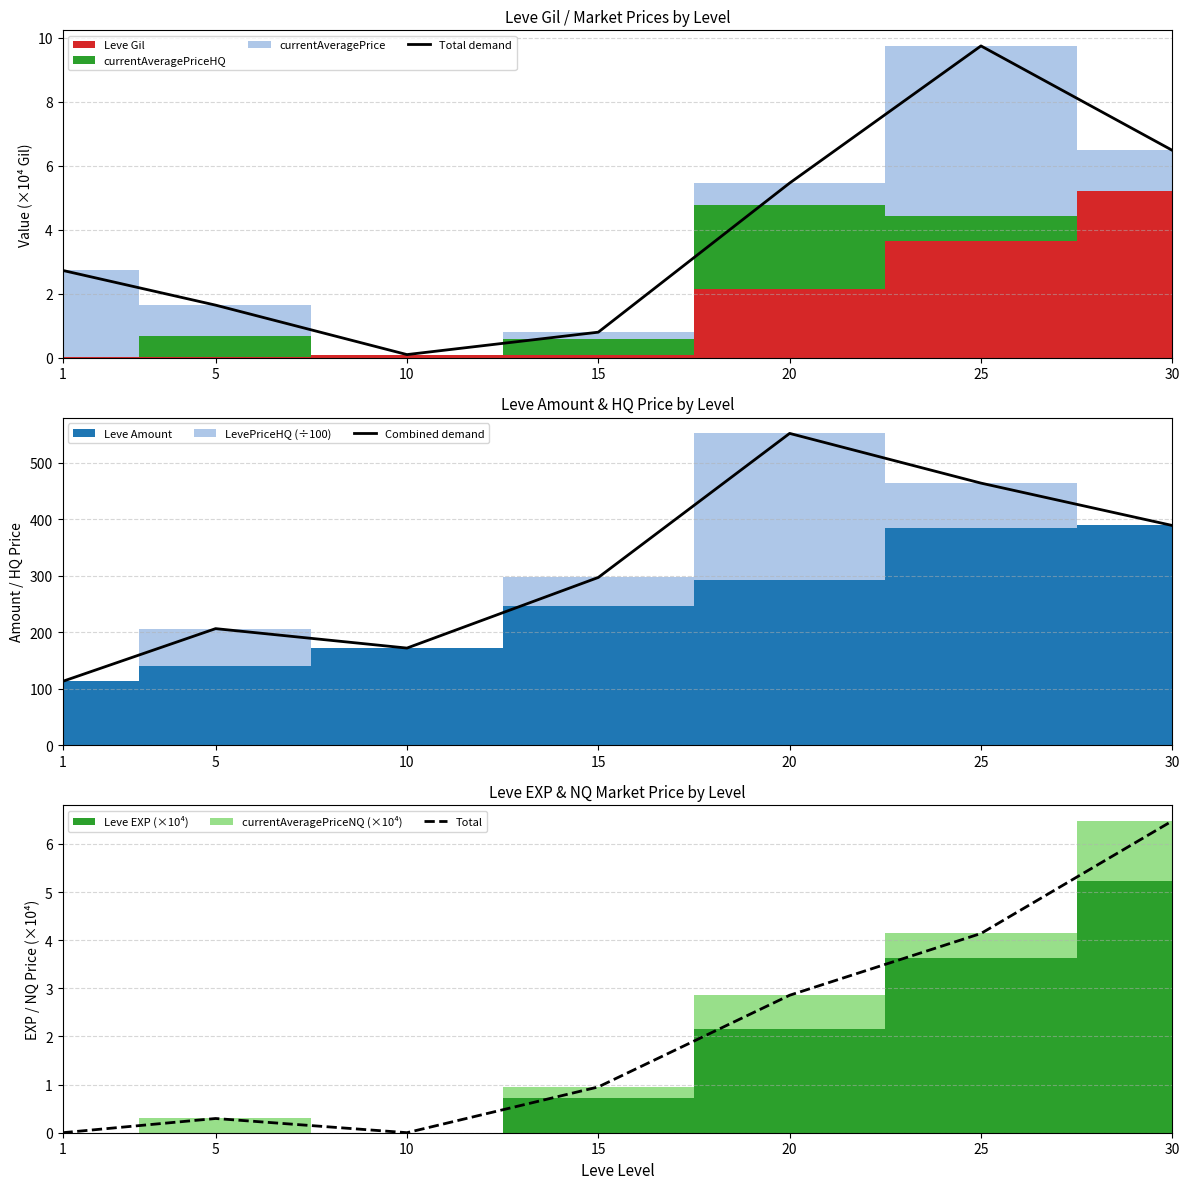

True or false: Combined demand and Total demand intersect in this chart.

False